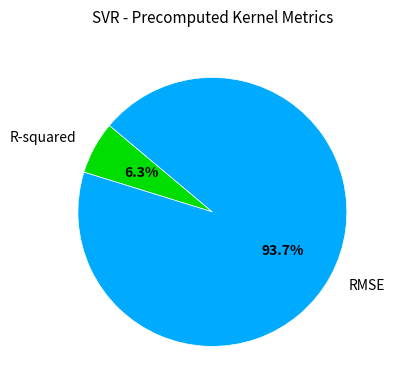

To the nearest percent, what is the difference between the largest and smallest slice percentages?

87%